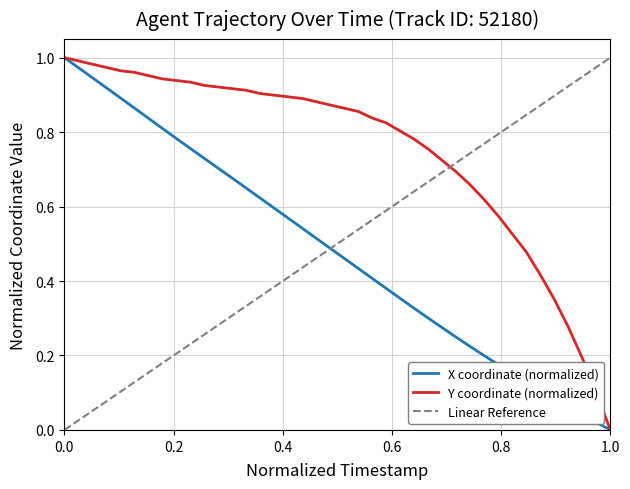

What is the difference between the second highest and minimum values in the Y coordinate series?

1.0